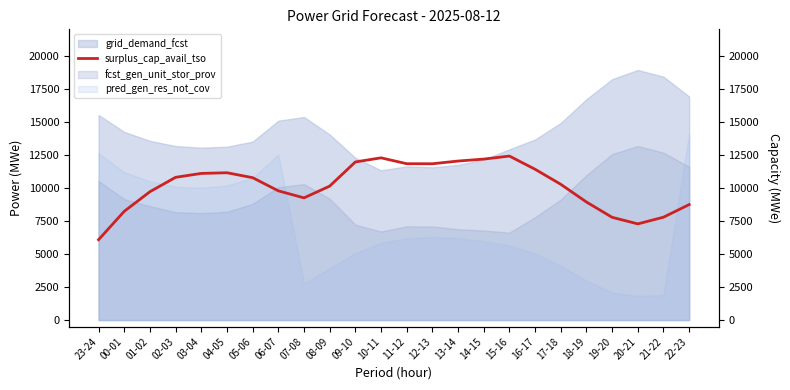

List the labels in order of value, smallest first.

23-24, 20-21, 19-20, 21-22, 00-01, 22-23, 18-19, 07-08, 01-02, 06-07, 08-09, 17-18, 05-06, 02-03, 03-04, 04-05, 16-17, 12-13, 11-12, 09-10, 13-14, 14-15, 10-11, 15-16